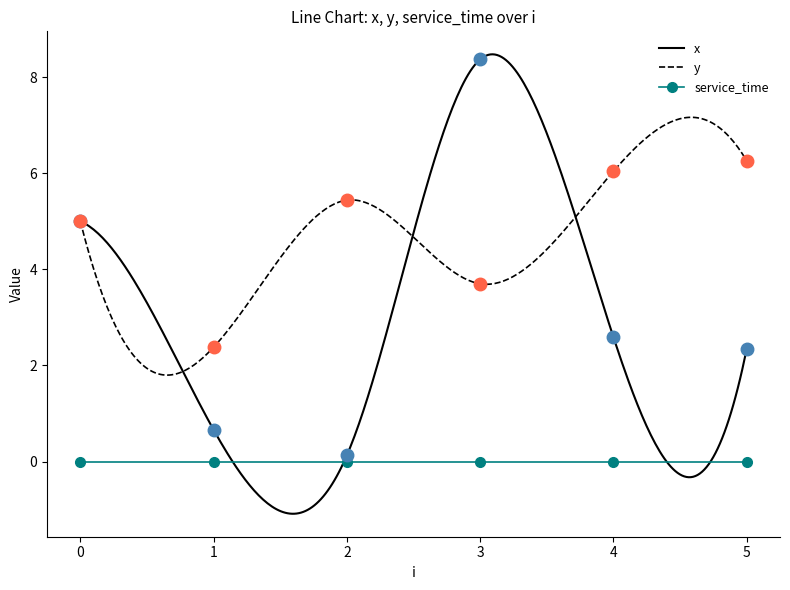

The value of x at 2 is 0.1. True or false?

False